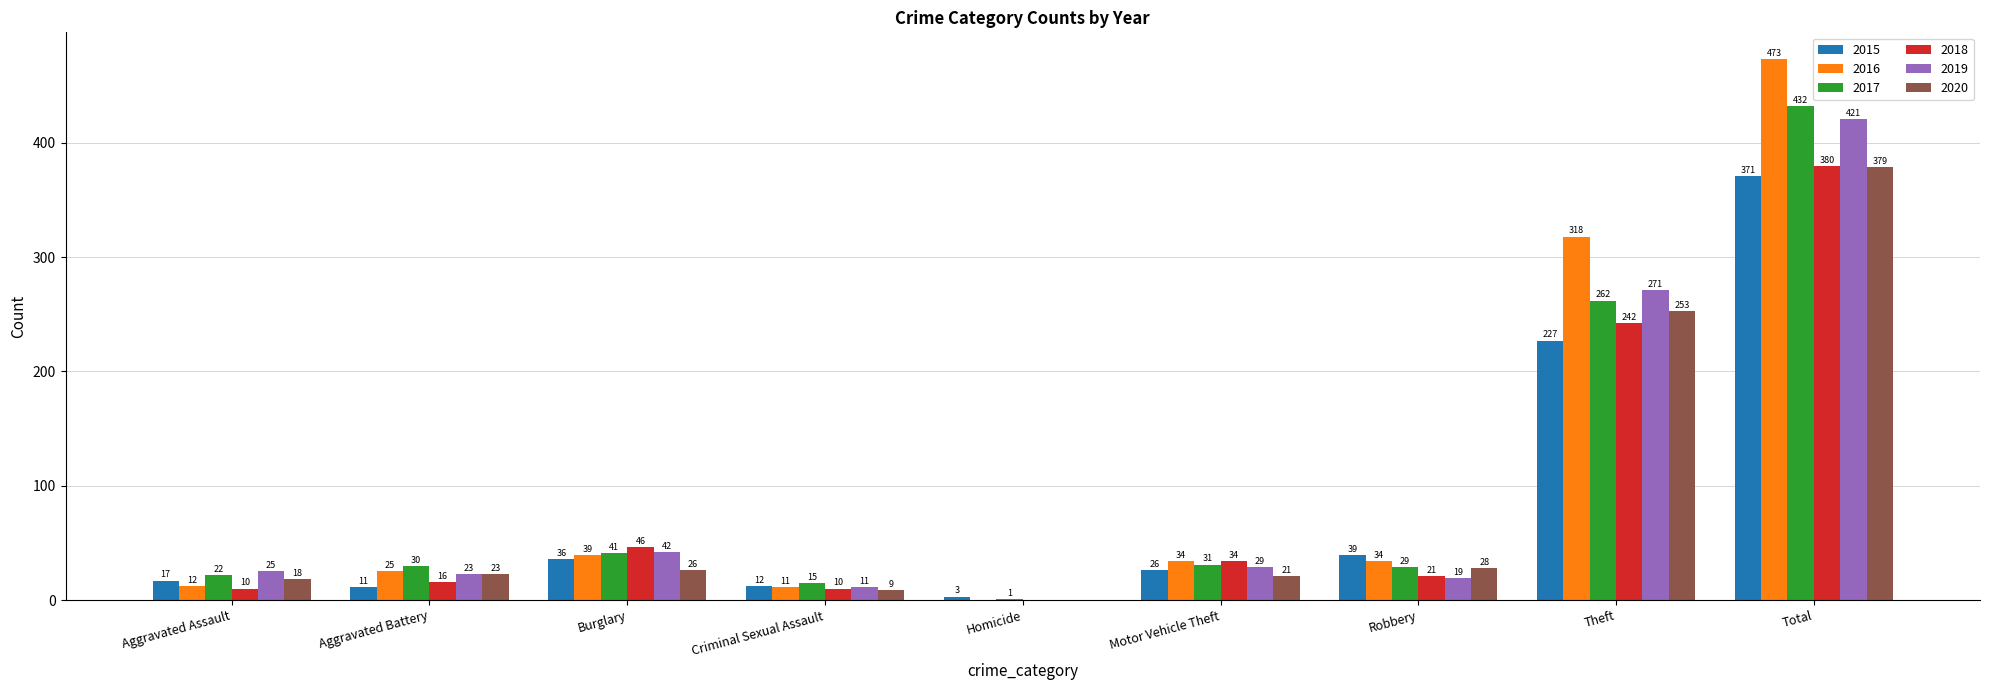

What are all the series names shown in the legend?

2015, 2016, 2017, 2018, 2019, 2020